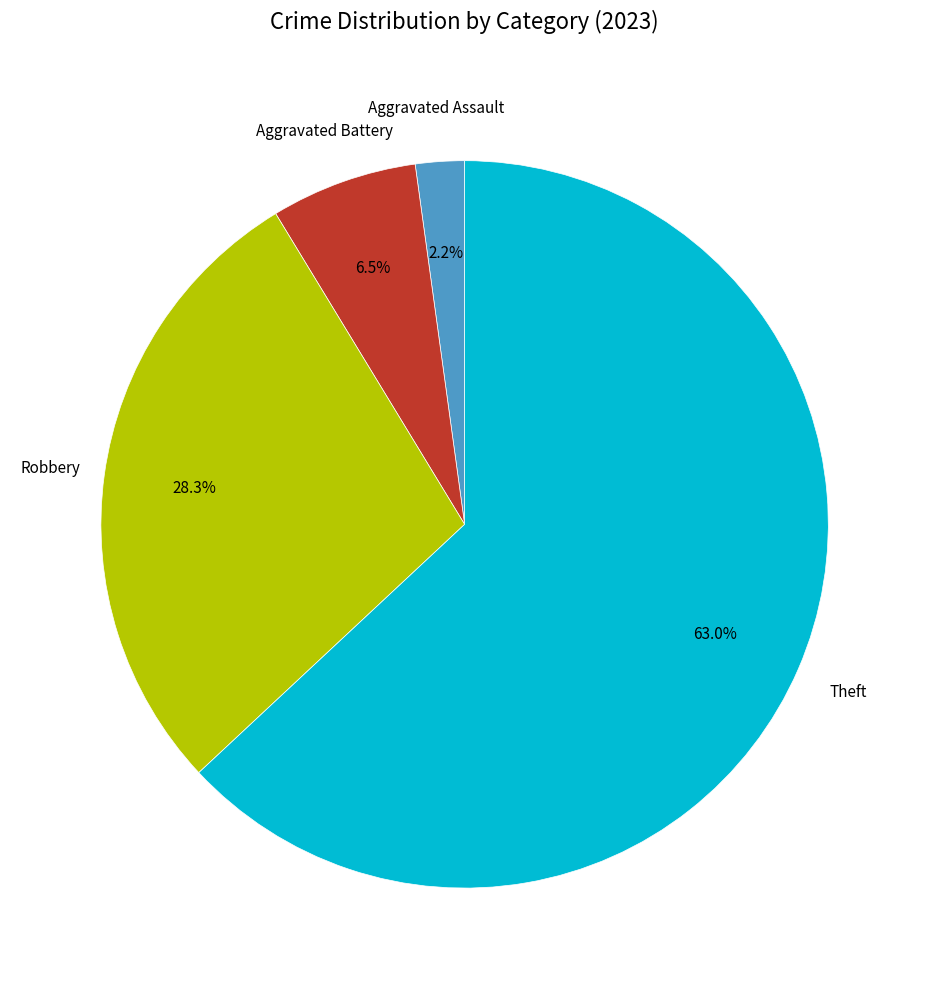

Is there any slice that represents more than half of the pie?

Yes